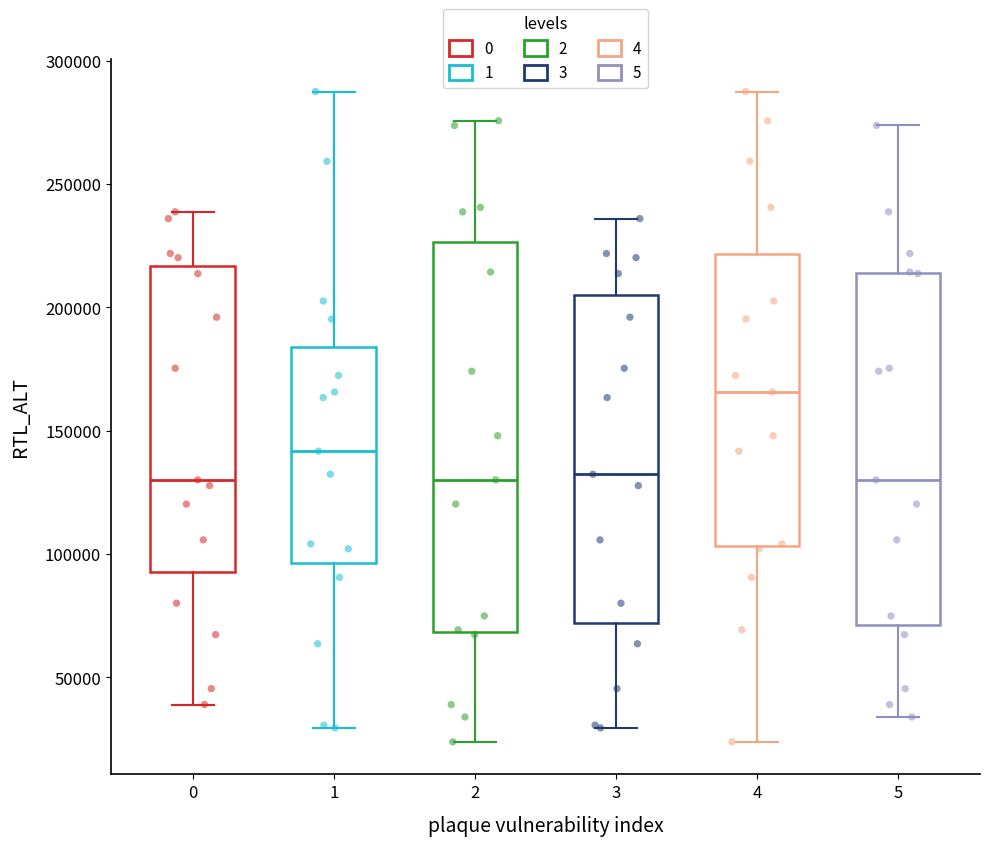

Reading left to right, read every box against the y-axis: the position of its median line, the range the box covers, and the ends of its whiskers. The values are not printed on the chart, so give them approximately, as read against the axis.

0: median 130000, box 95000 to 215000, whiskers 40000 to 240000
1: median 140000, box 95000 to 185000, whiskers 30000 to 290000
2: median 130000, box 70000 to 225000, whiskers 25000 to 275000
3: median 130000, box 70000 to 205000, whiskers 30000 to 235000
4: median 165000, box 105000 to 220000, whiskers 25000 to 290000
5: median 130000, box 70000 to 215000, whiskers 35000 to 275000